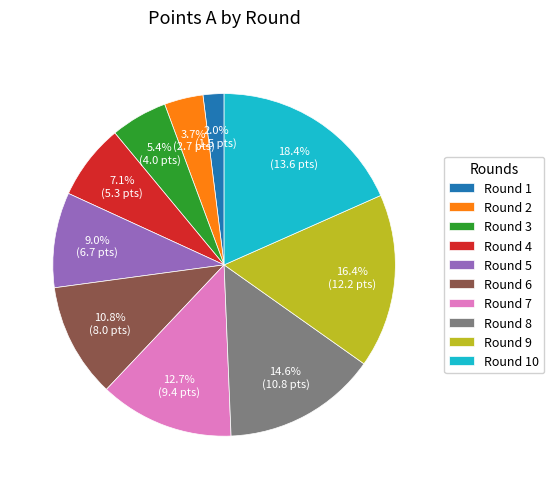

What is the smallest slice in the pie chart?

Round 1